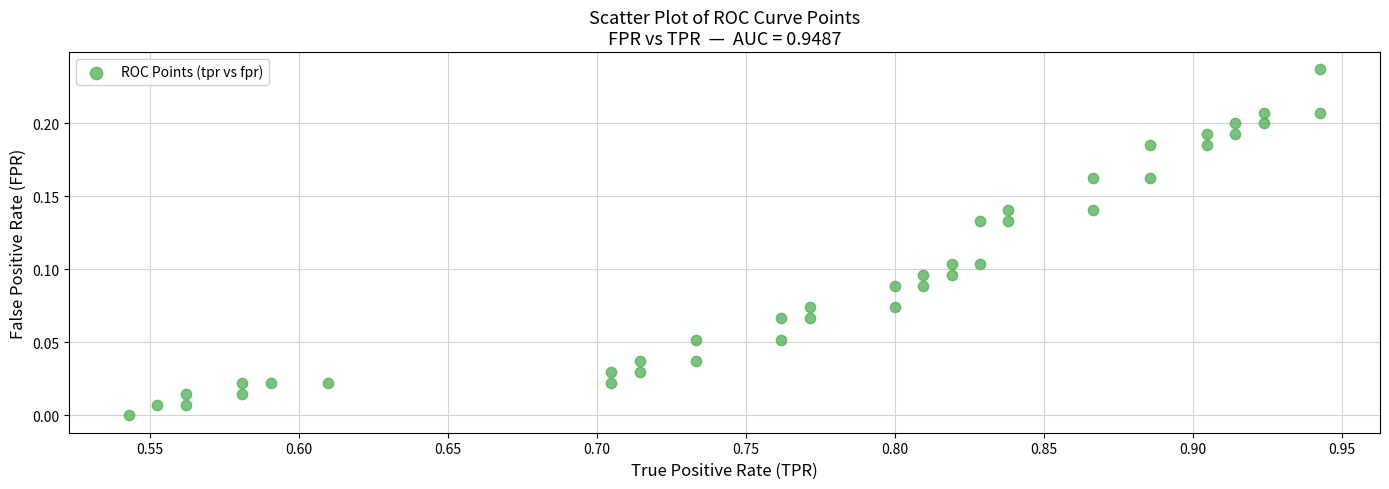

What is the range of X values (max minus min)?

0.4